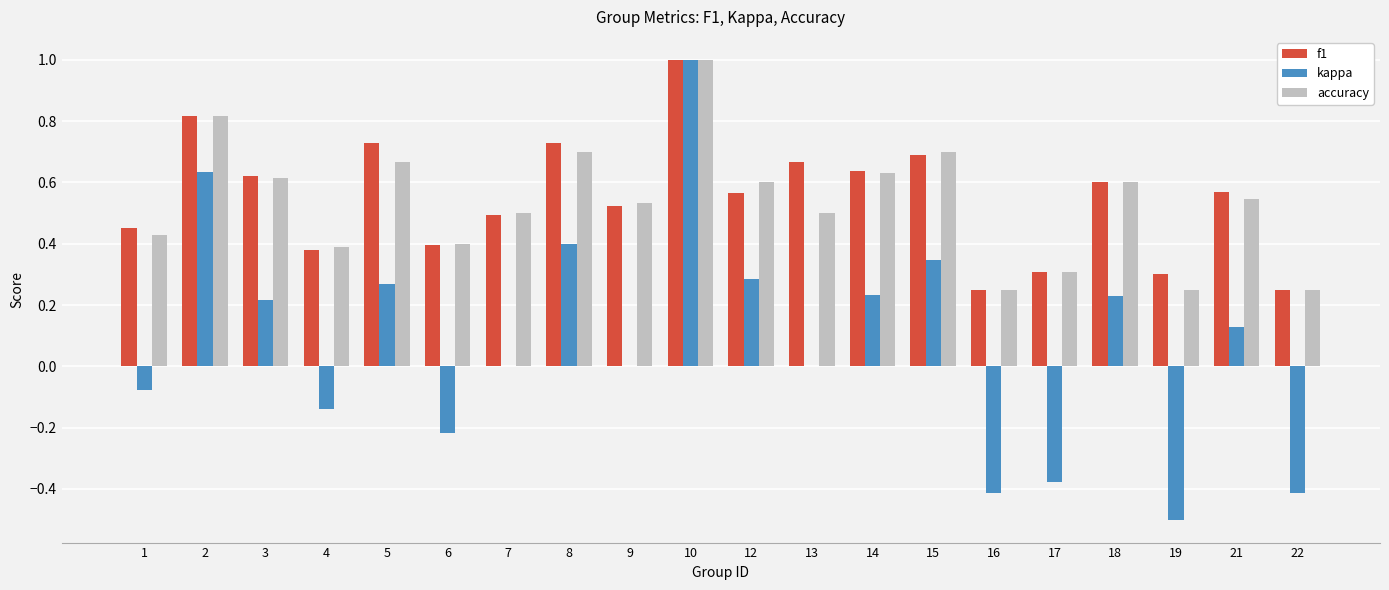

What is the maximum value shown in the chart?

1.0